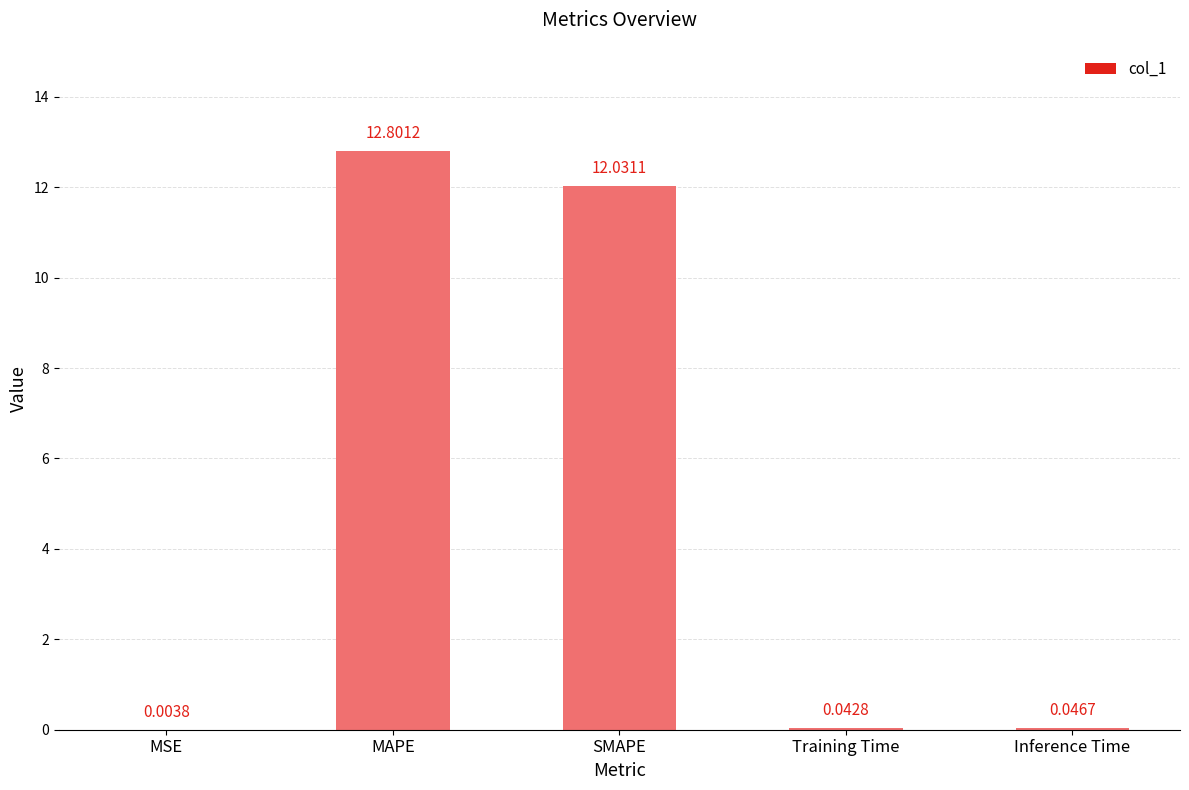

What is the sum of all values?

24.9